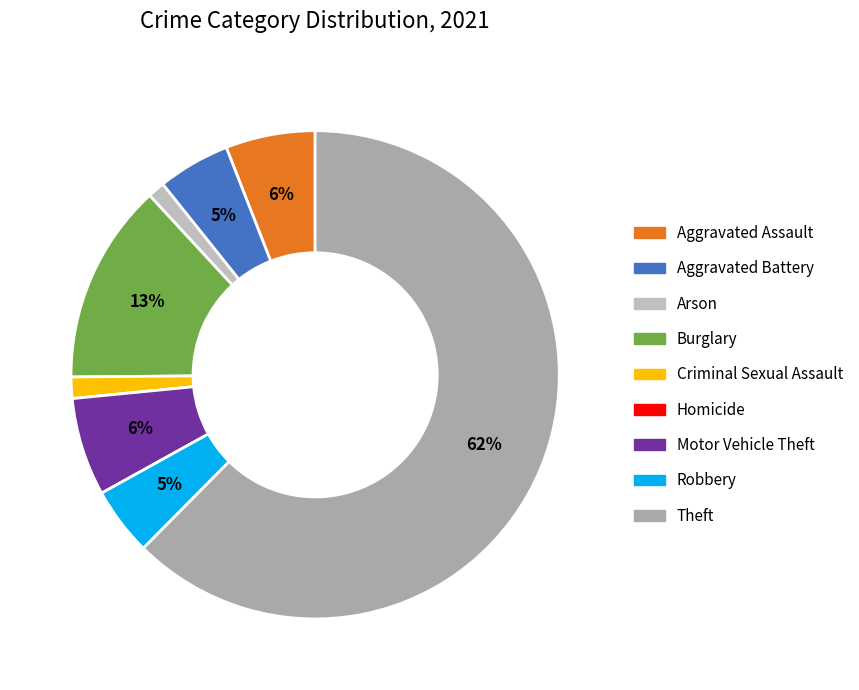

Count the number of slices in the pie.

9